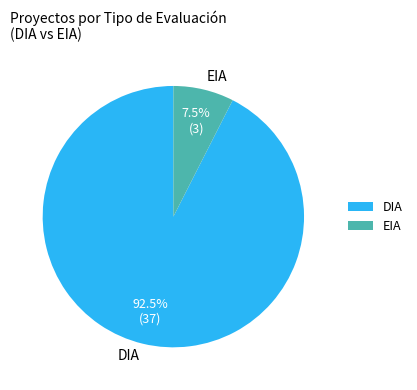

Which category has the biggest portion of the pie?

DIA